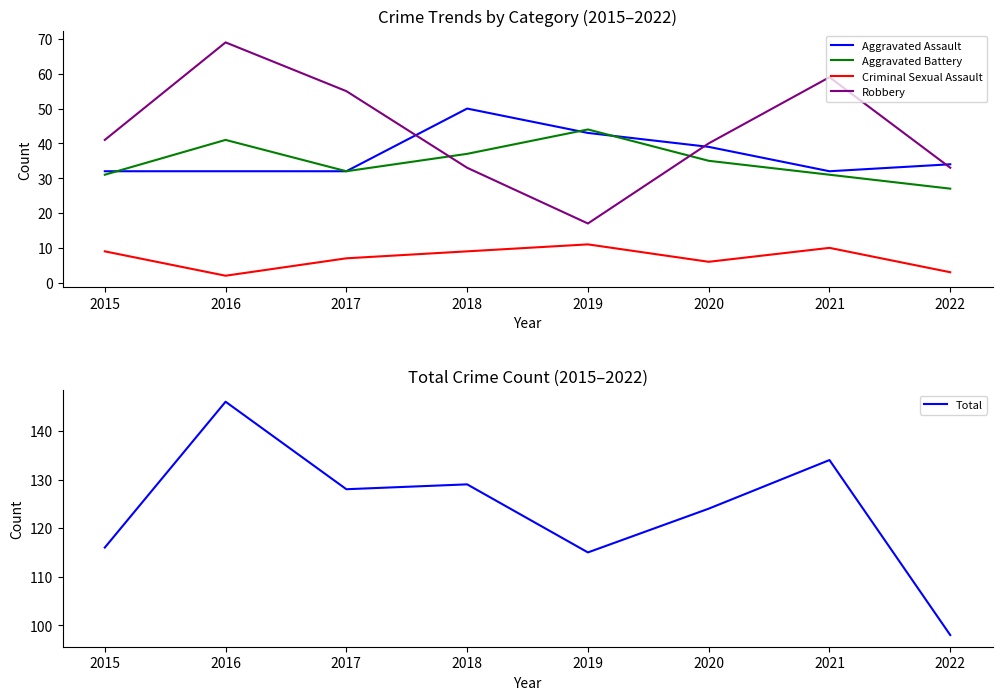

True or false: Criminal Sexual Assault has more than 0 interior local peaks.

True